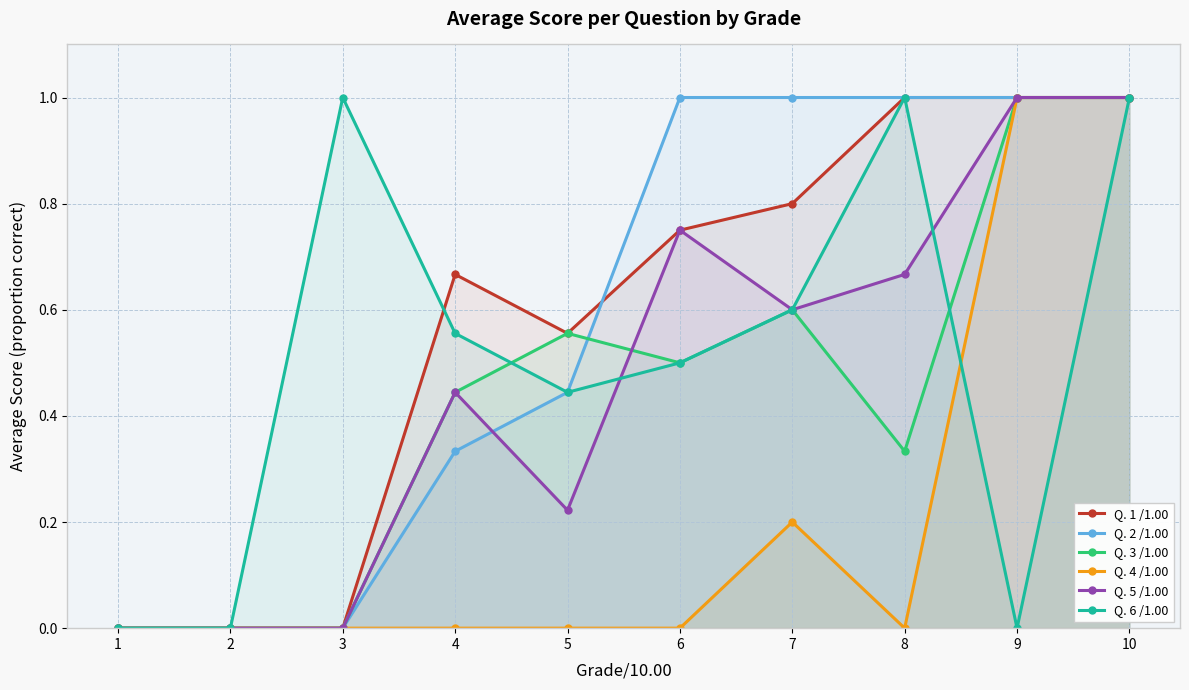

How many Q. 1 /1.00 values are between 0 and 1?

10